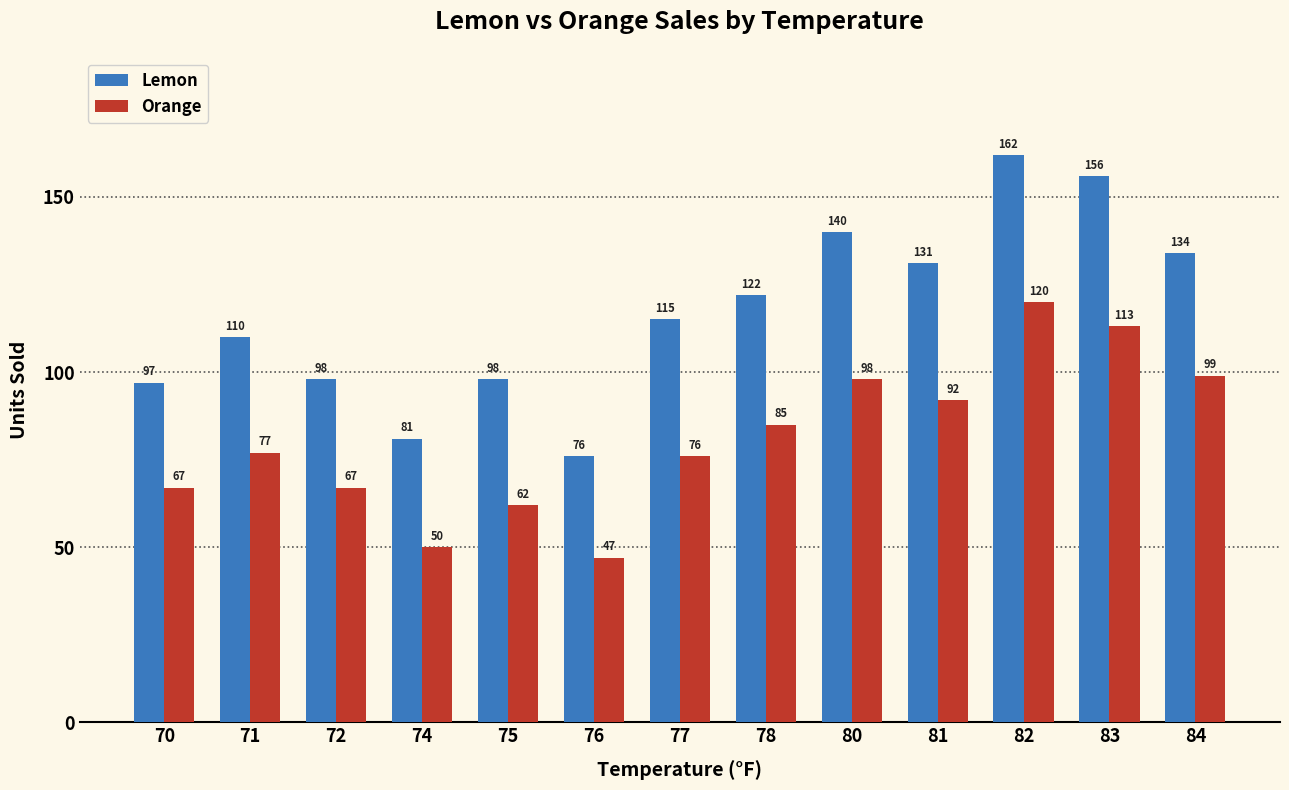

What are all the series names shown in the legend?

Lemon, Orange